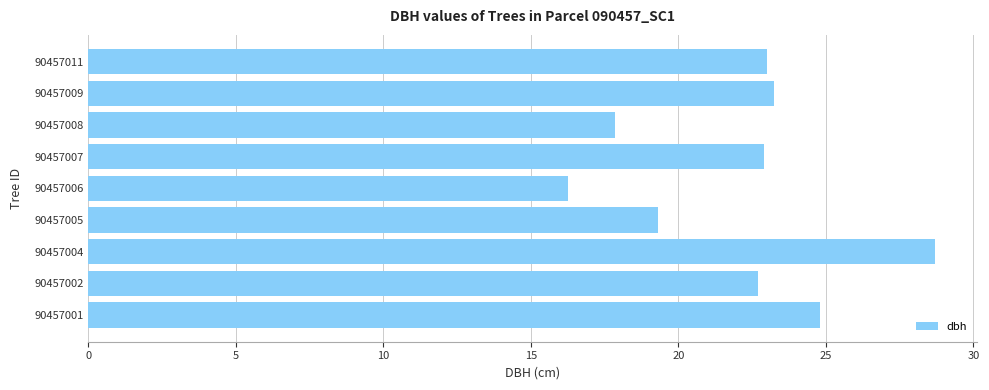

How many bars are there in total?

9